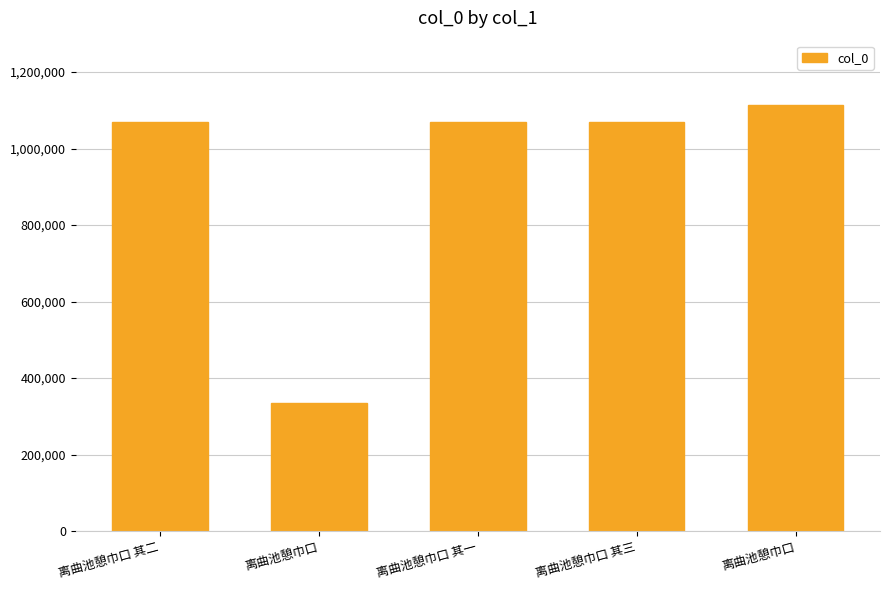

Count the number of categories in the chart.

5